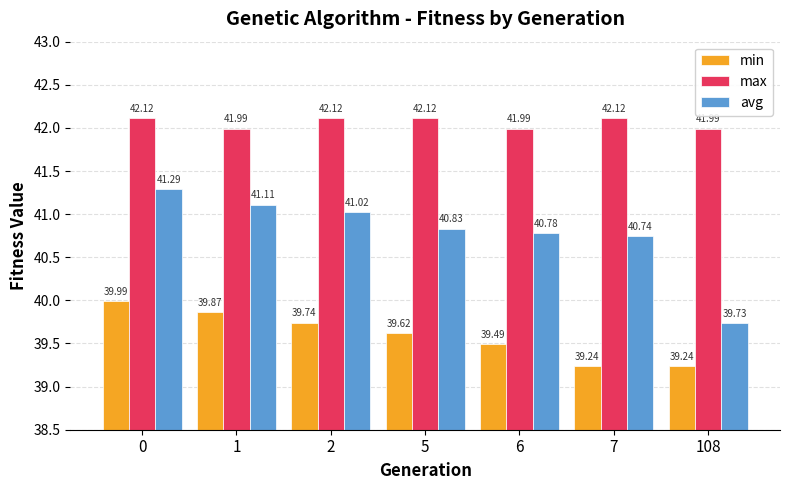

Is the value of max at 1 greater than the value of avg at 108?

Yes